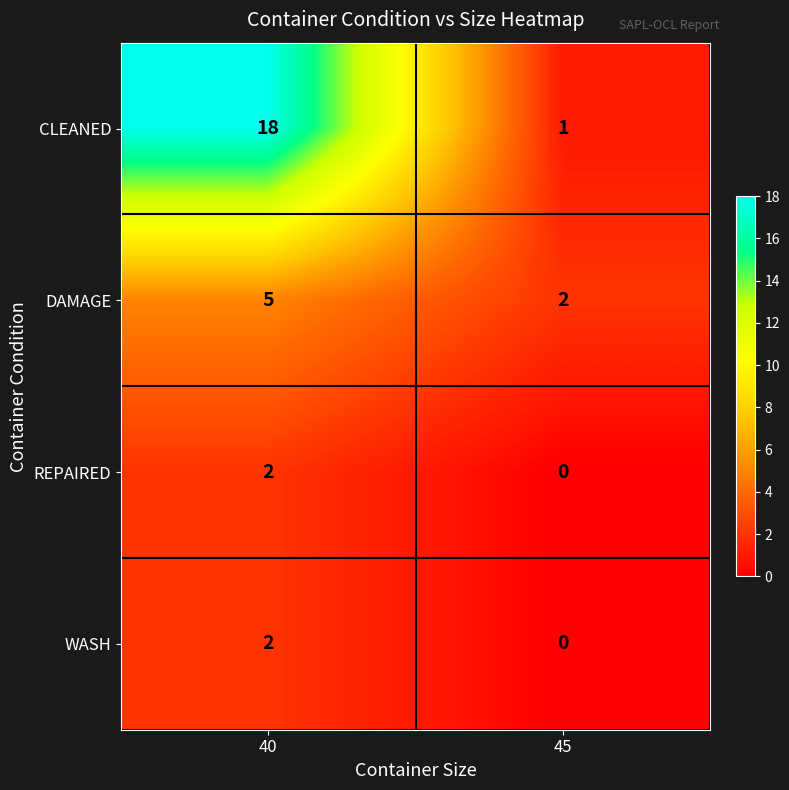

Reading left to right, what are all the values shown in this chart?

CLEANED: 40=18	45=1
DAMAGE: 40=5	45=2
REPAIRED: 40=2	45=0
WASH: 40=2	45=0